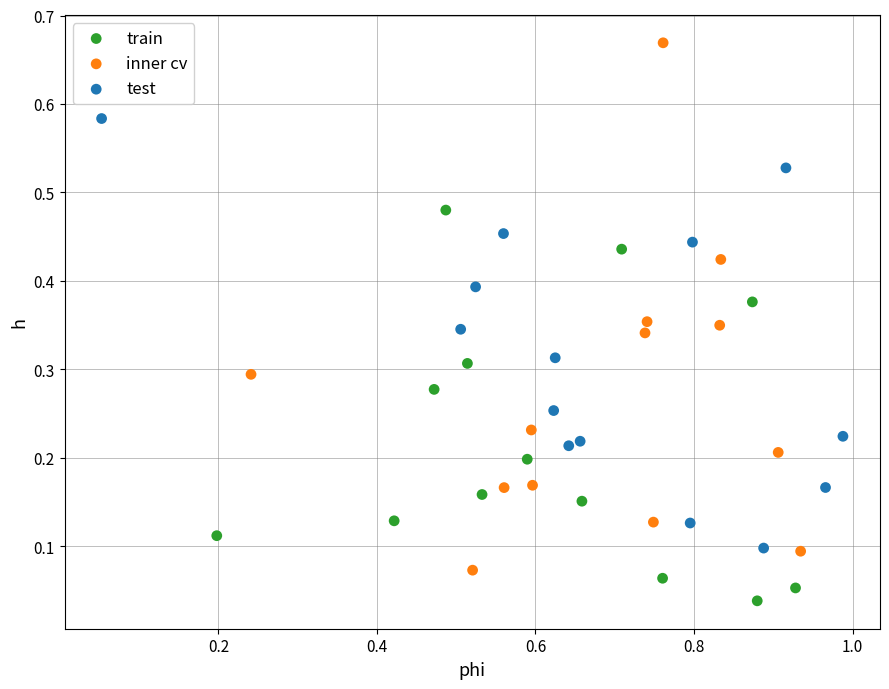

Which series has the widest spread of Y values?

inner cv